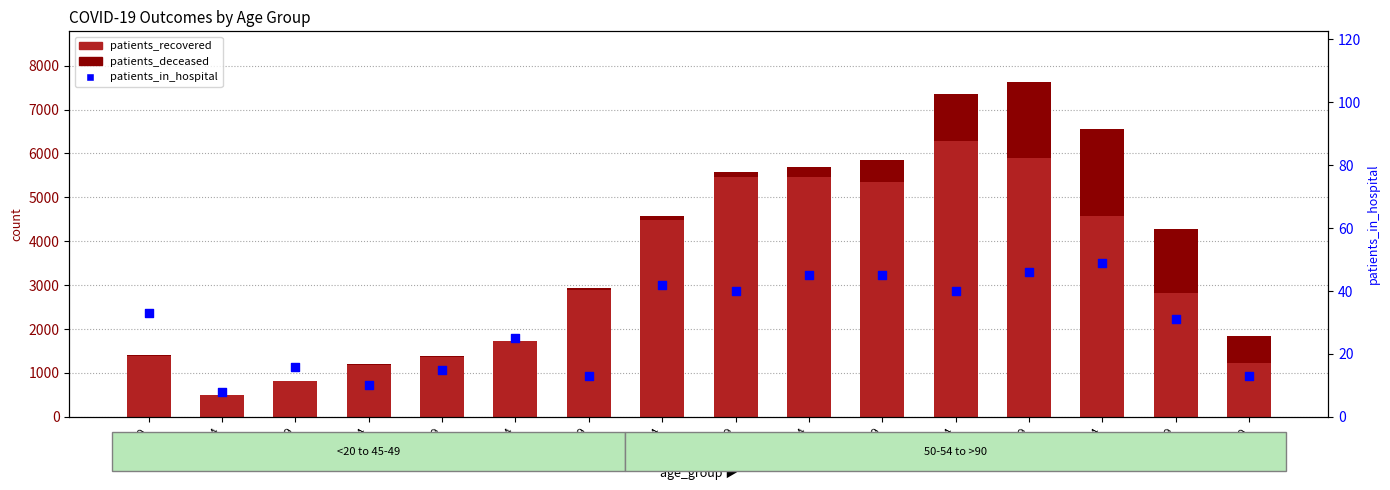

At how many categories does at least one series exceed 6278?

1